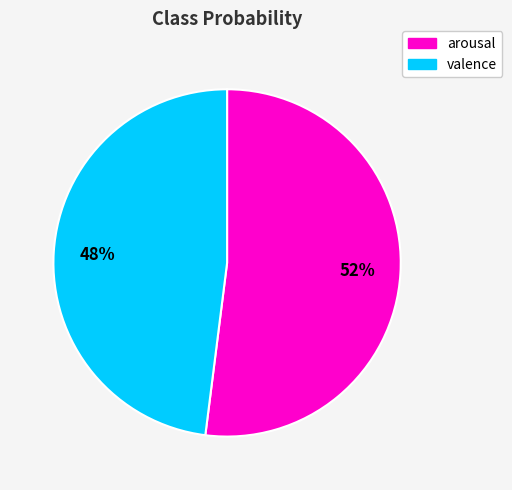

What is the smallest slice in the pie chart?

valence